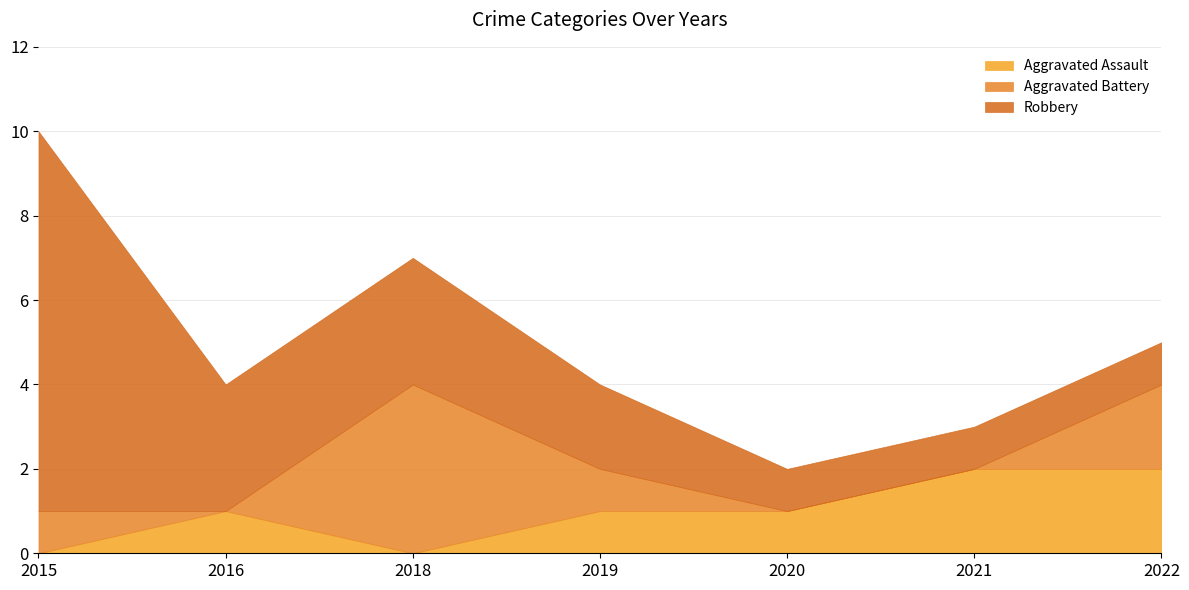

Which label corresponds to the smallest value in the chart?

2015